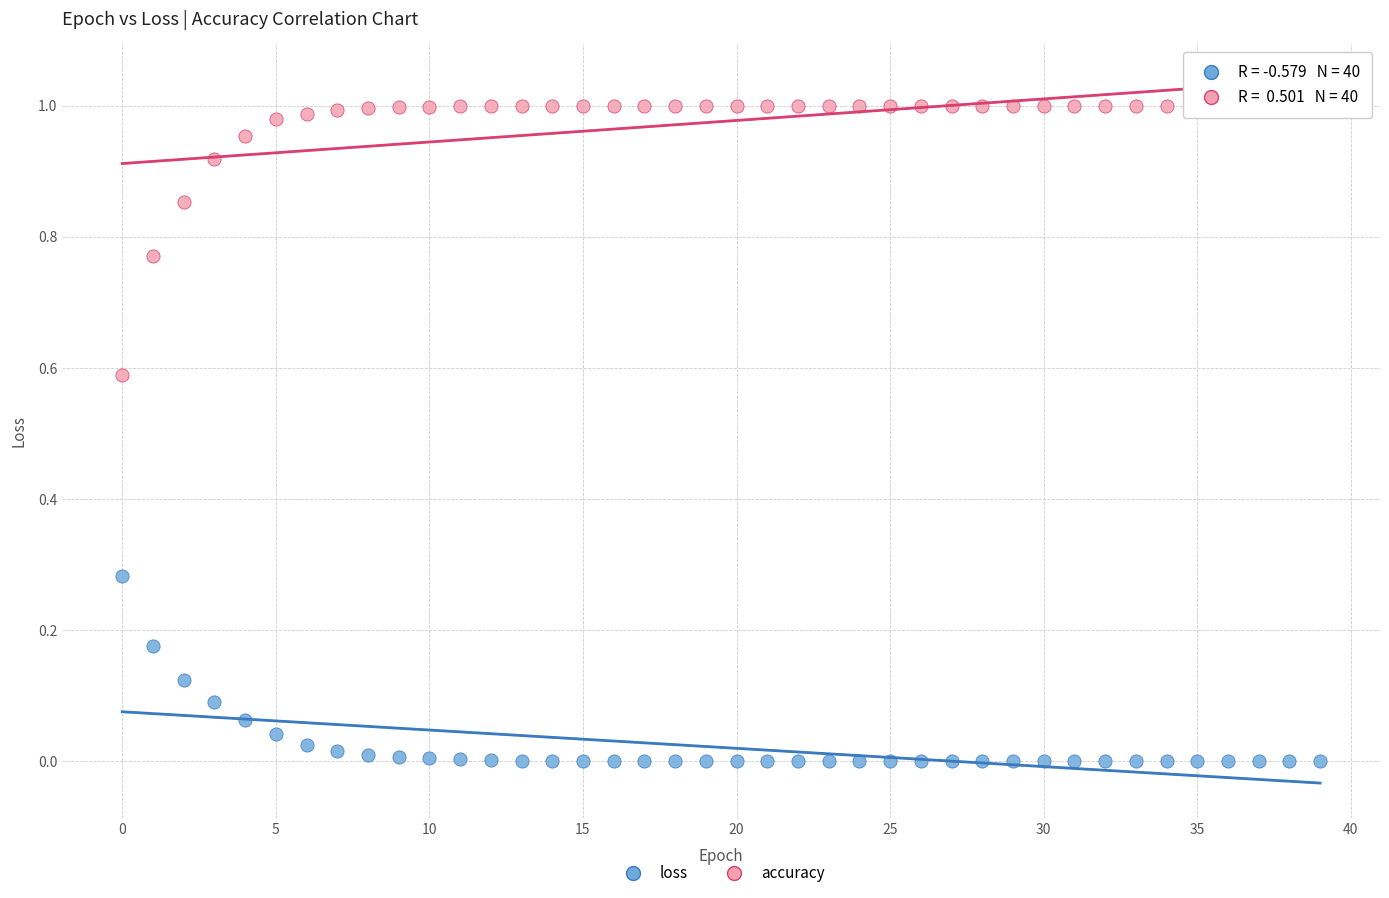

Which series has the largest Y range (max minus min)?

accuracy